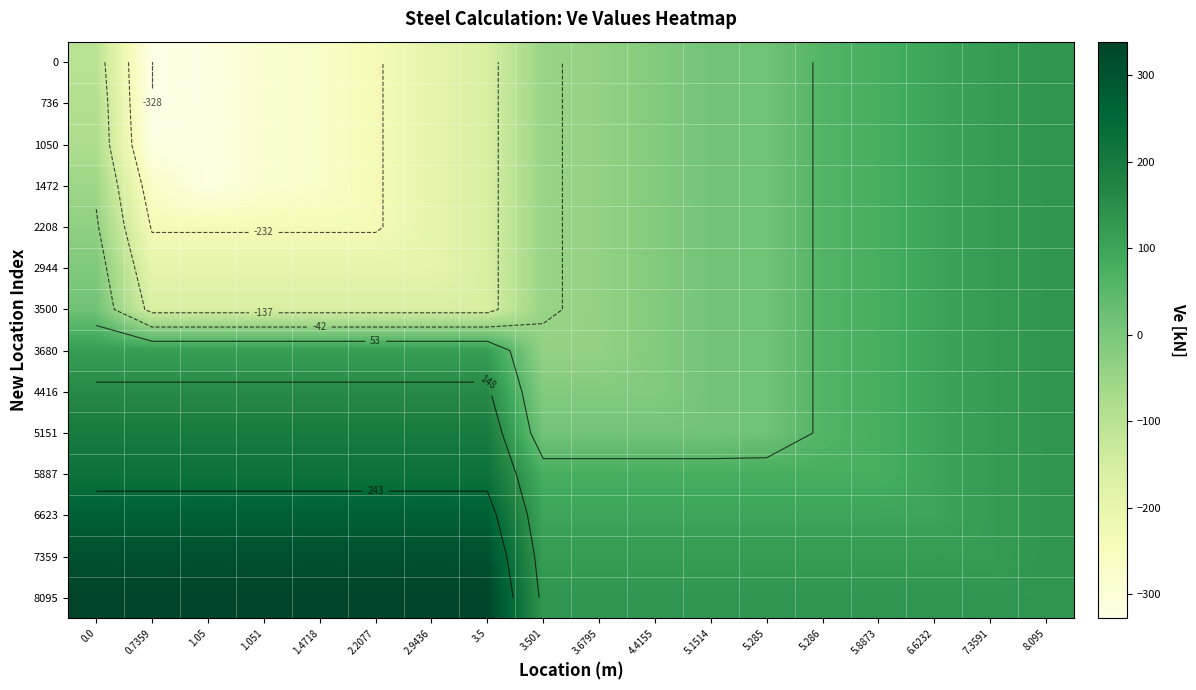

Between 5.8873 and 1.05, which is larger?

5.8873